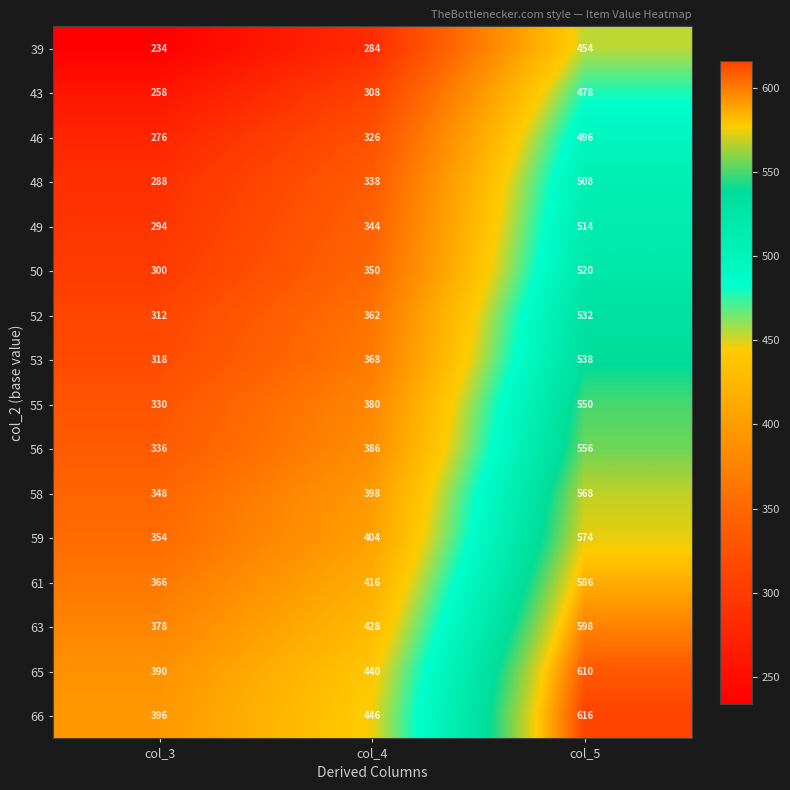

Count the number of data series in this chart.

16